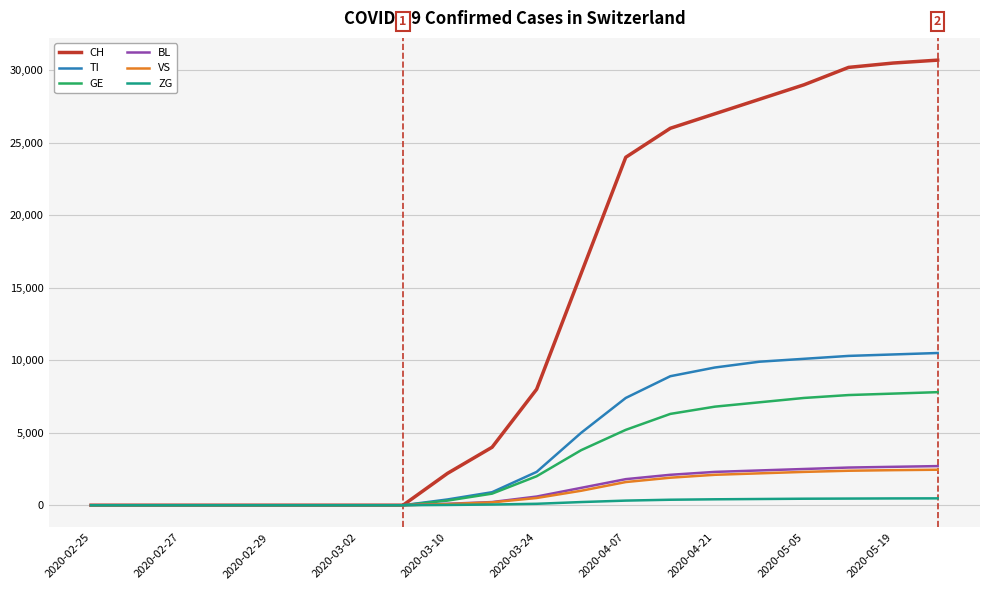

What is the highest value of the BL series?

2700